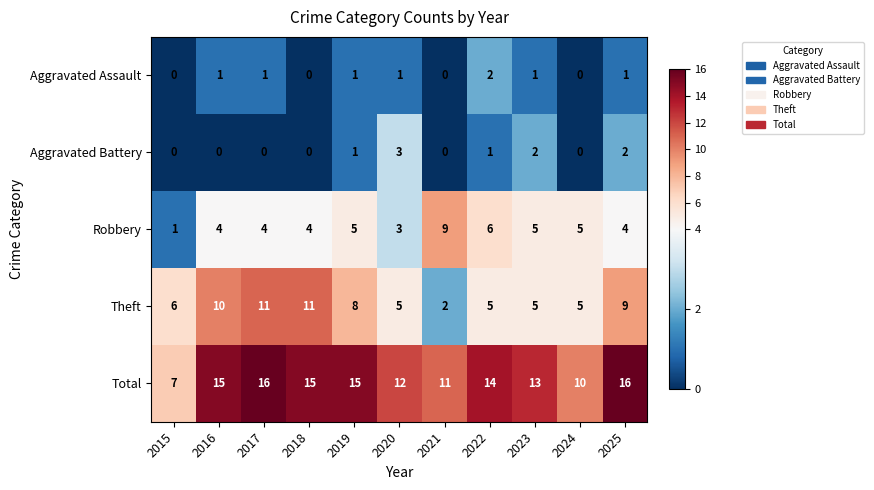

The Aggravated Battery series shows 1 at 2017. True or false?

False